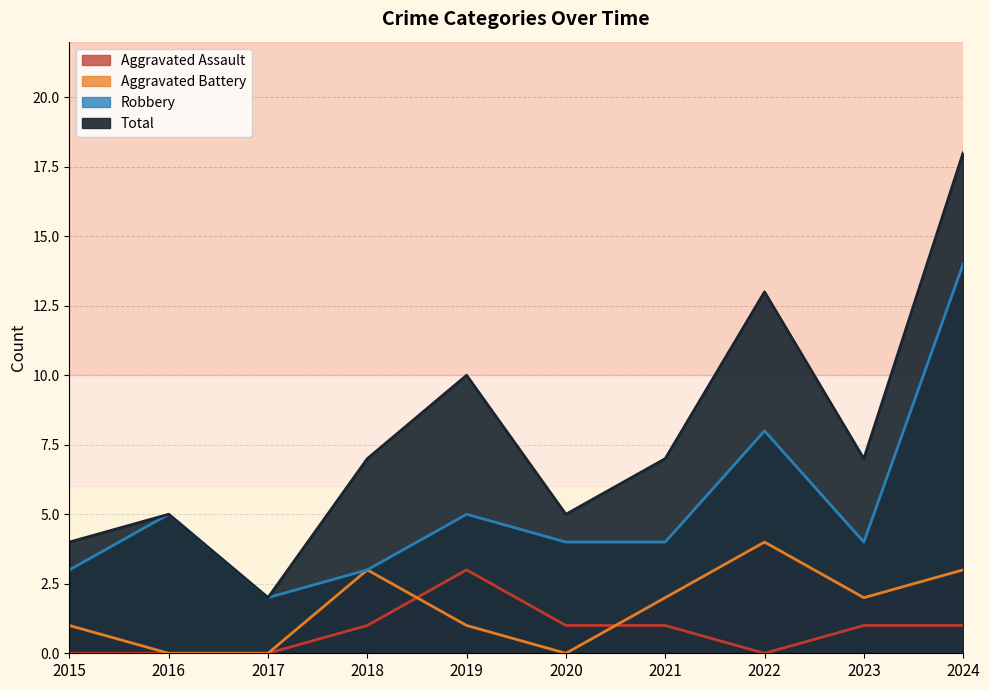

At which category does Robbery reach its first local valley?

2017